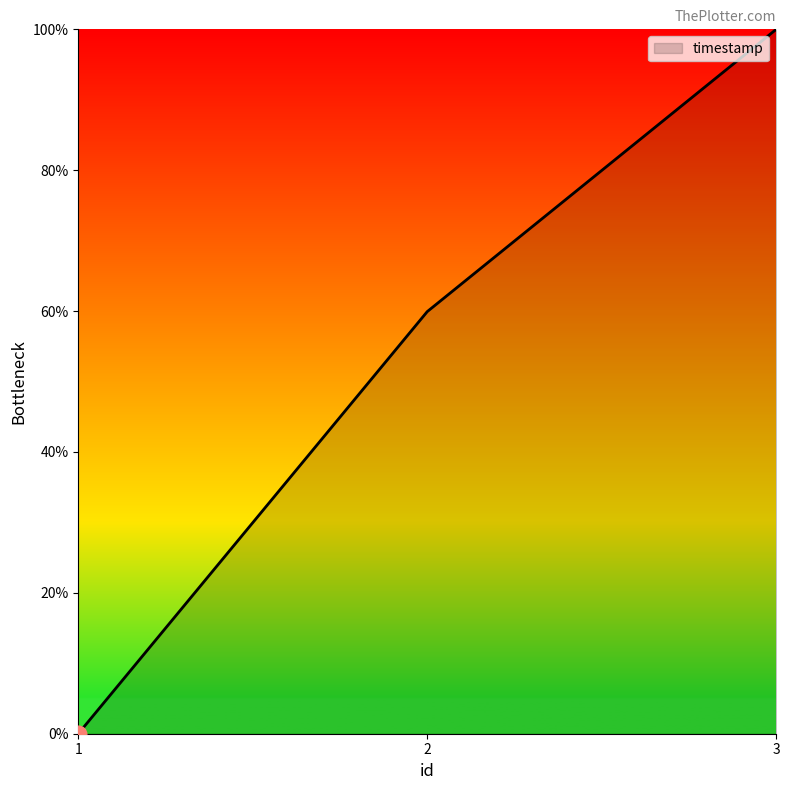

Reading left to right, transcribe all the data shown in this chart.

1=0.0	2=59.9	3=100.0